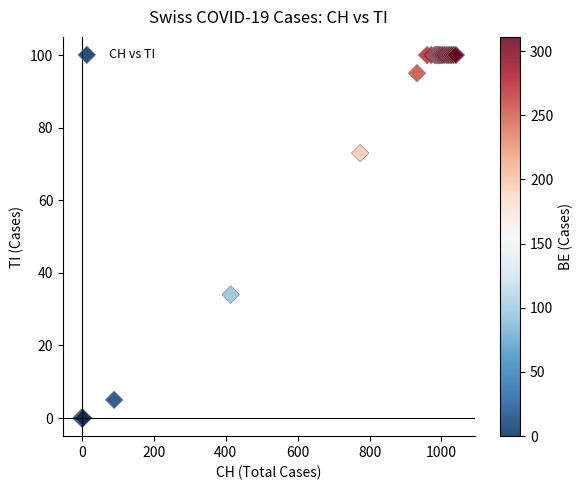

What Y value in the scatter plot is closest to 50?

34